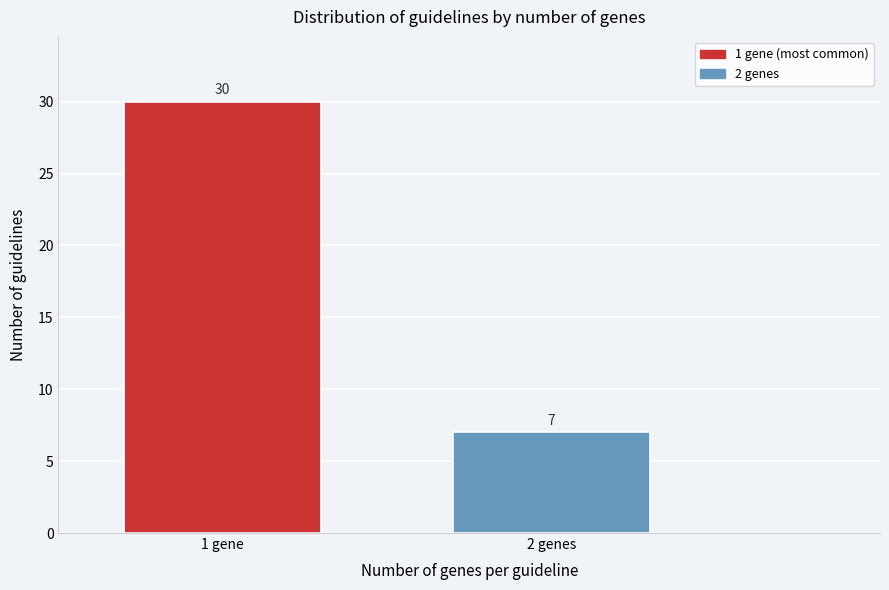

Reading left to right, extract all data points from this chart.

30	7